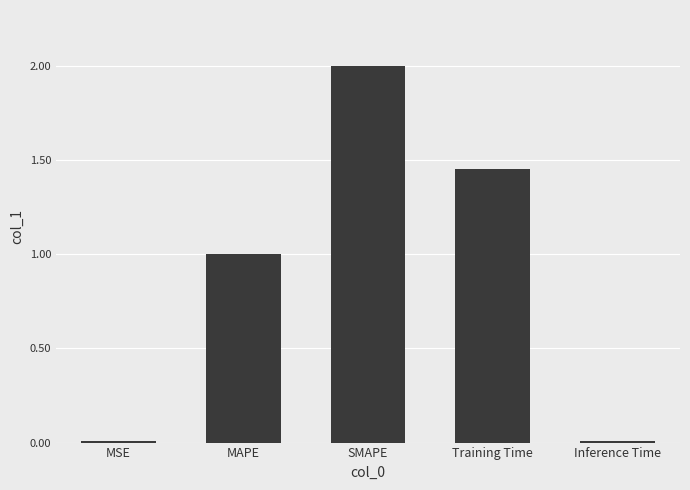

Does the chart contain stacked bars?

No